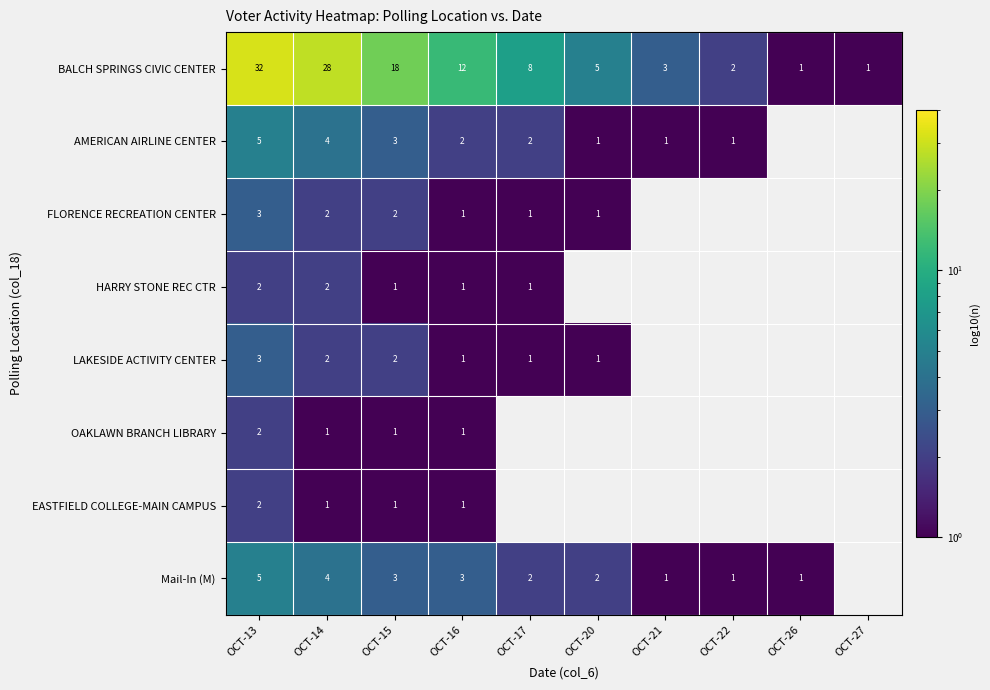

True or false: Mail-In (M) has a value of 4.0 at OCT-14.

True